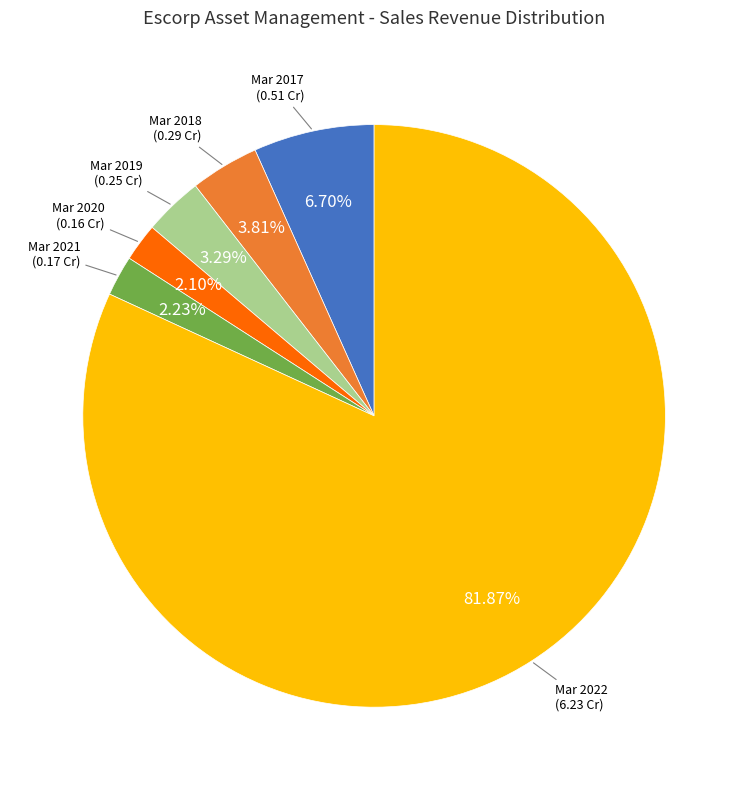

Does any single category account for the majority?

Yes